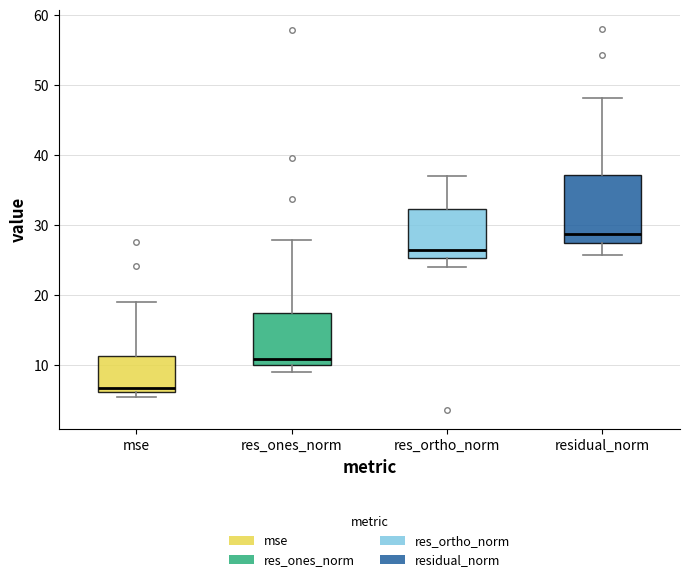

Which box has the highest median line?

residual_norm